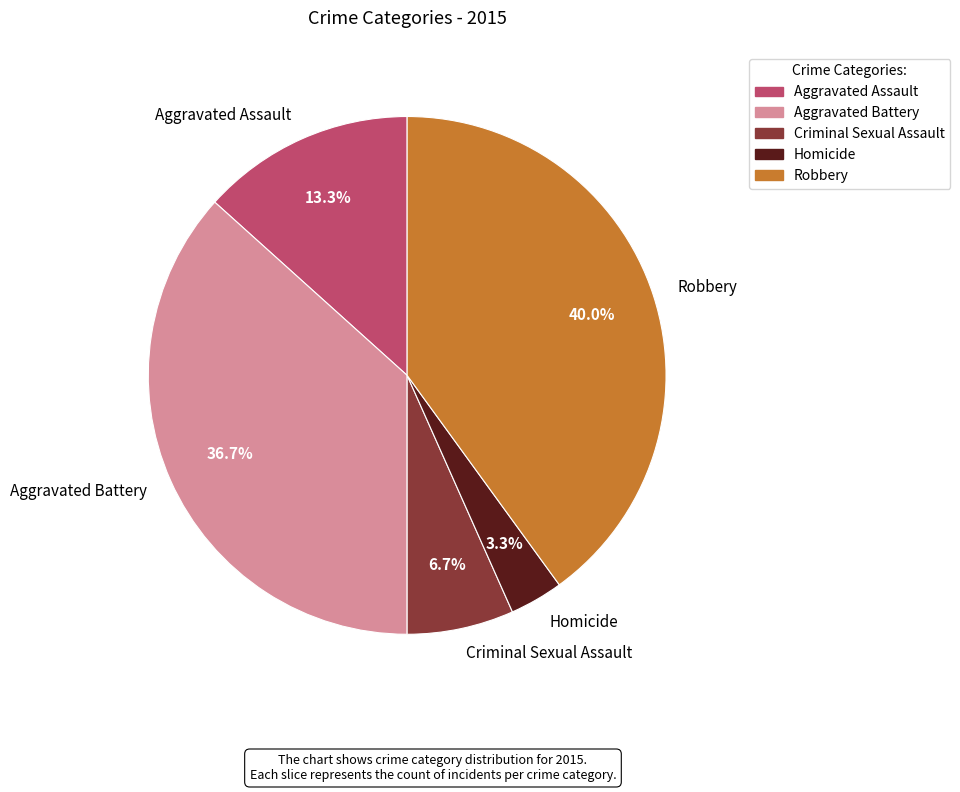

Combined, what portion of the pie is Criminal Sexual Assault and Robbery?

46.7%